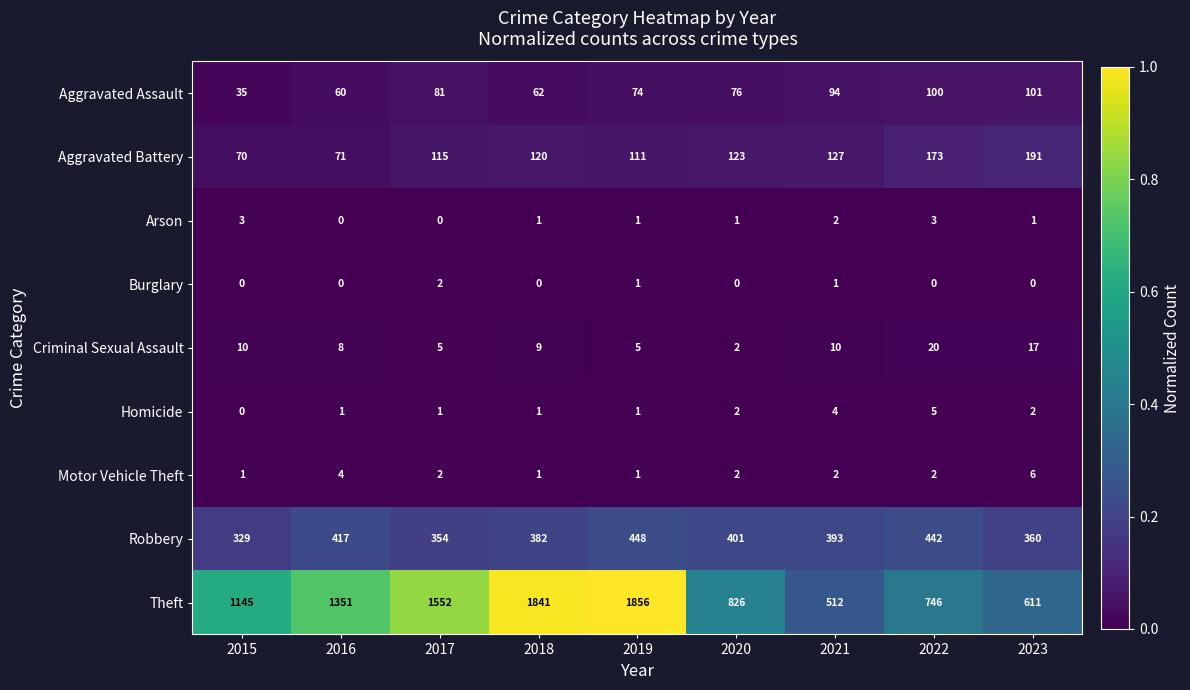

What is the approximate value of Theft at 2017, to the nearest 100?

1600